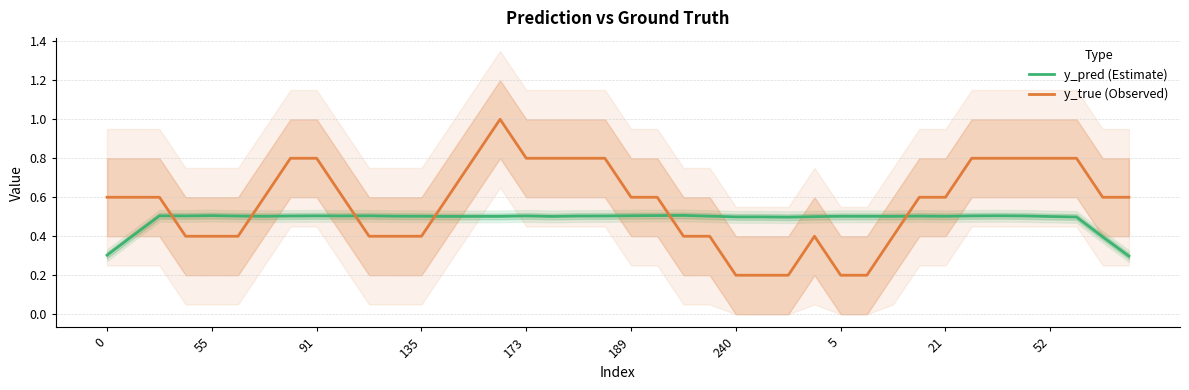

Does the chart have visible grid lines?

Yes